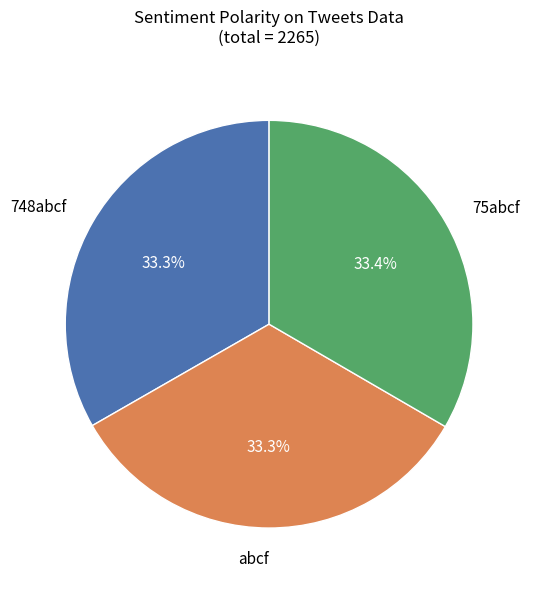

Is it true that 75abcf is 33% of the pie?

True